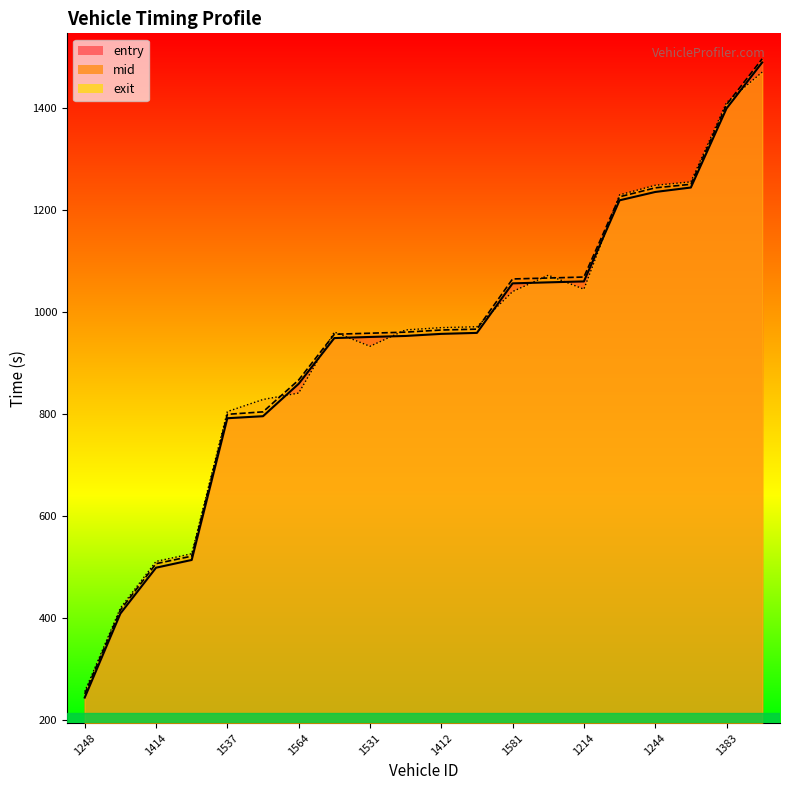

True or false: exit and entry intersect in this chart.

True